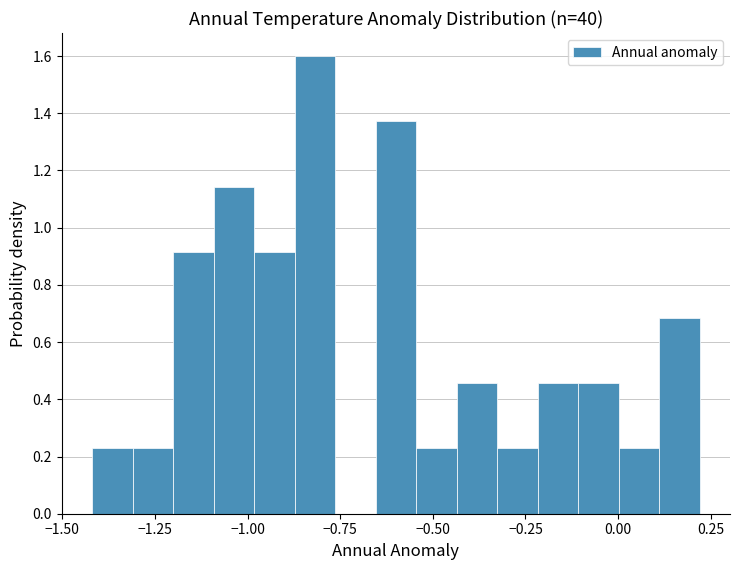

Read against the x-axis, roughly where is the centre of the tallest bar?

-0.80